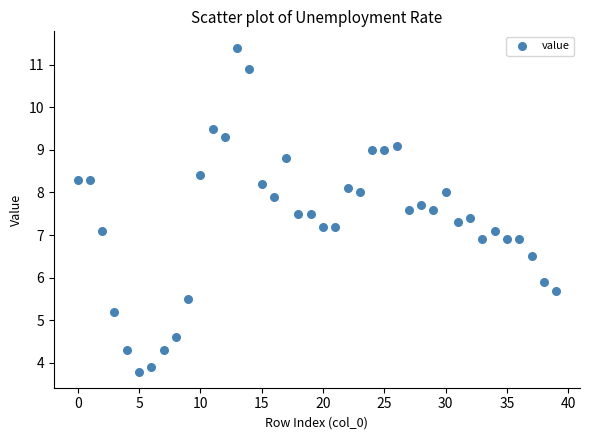

What is the range of Y values (max minus min)?

7.6